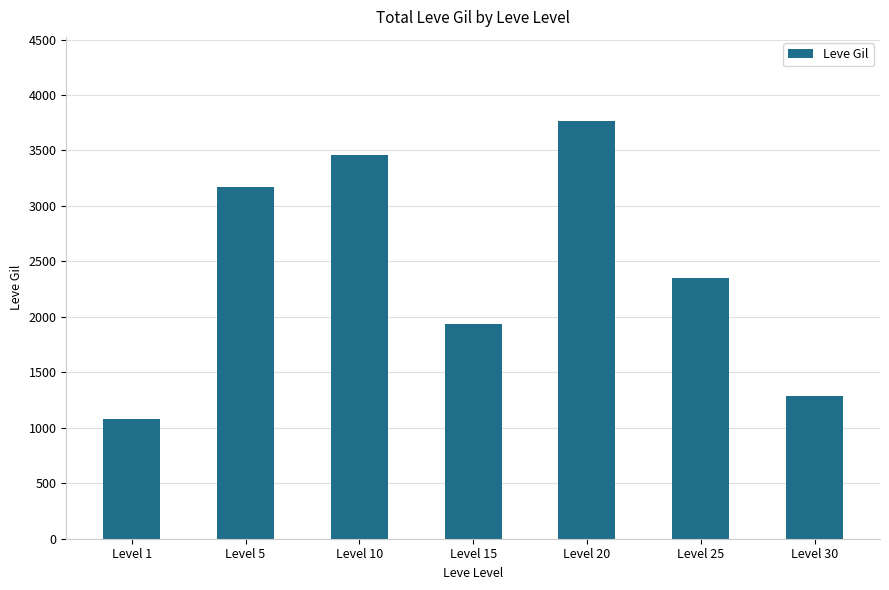

Where does the data first go above 2350?

Level 5